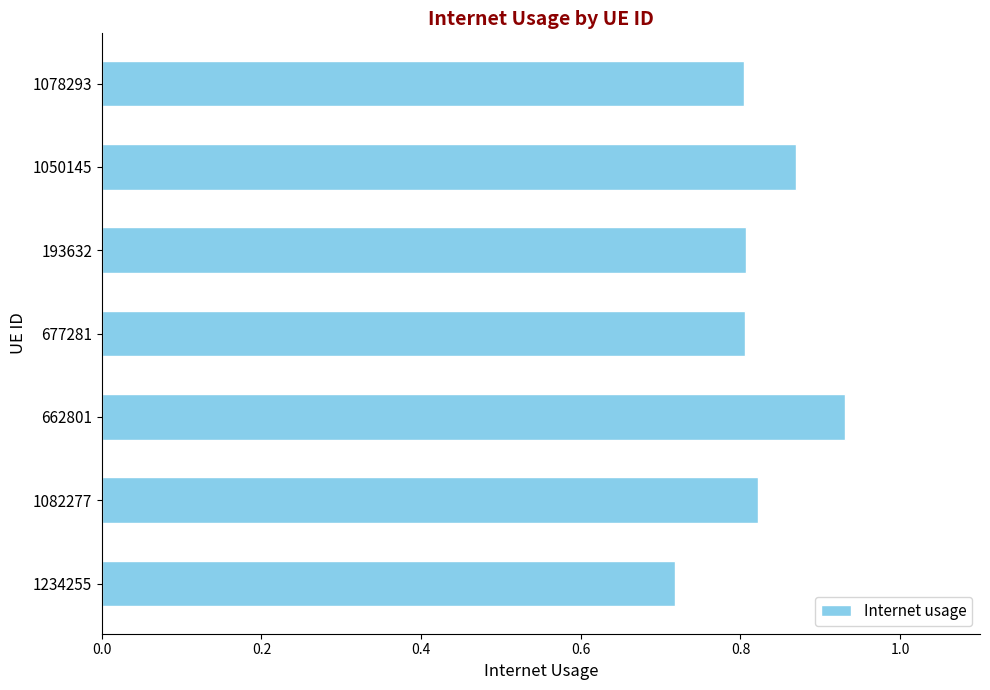

Which has a higher value, 193632 or 1050145?

1050145